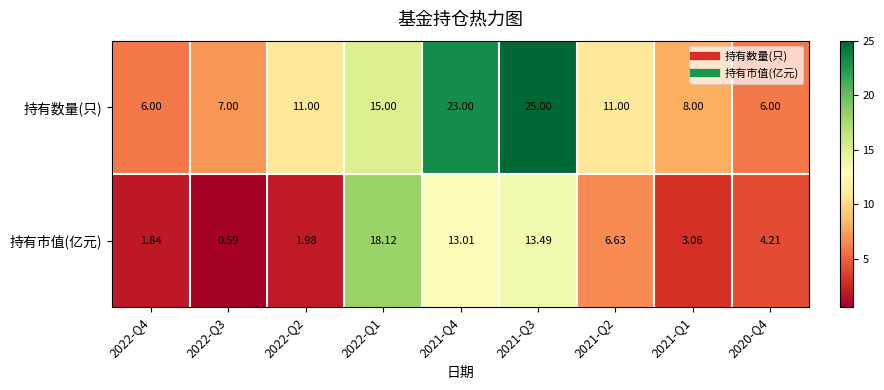

Rank the series at 2022-Q3 from highest to lowest value.

持有数量(只), 持有市值(亿元)